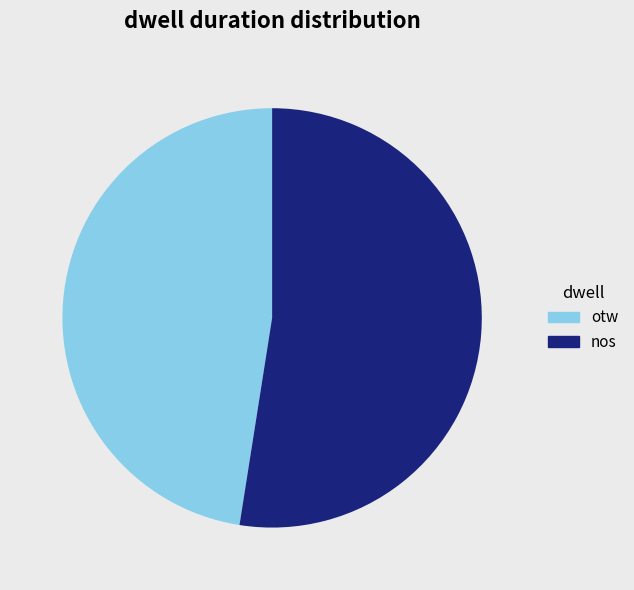

Which category has the biggest portion of the pie?

nos